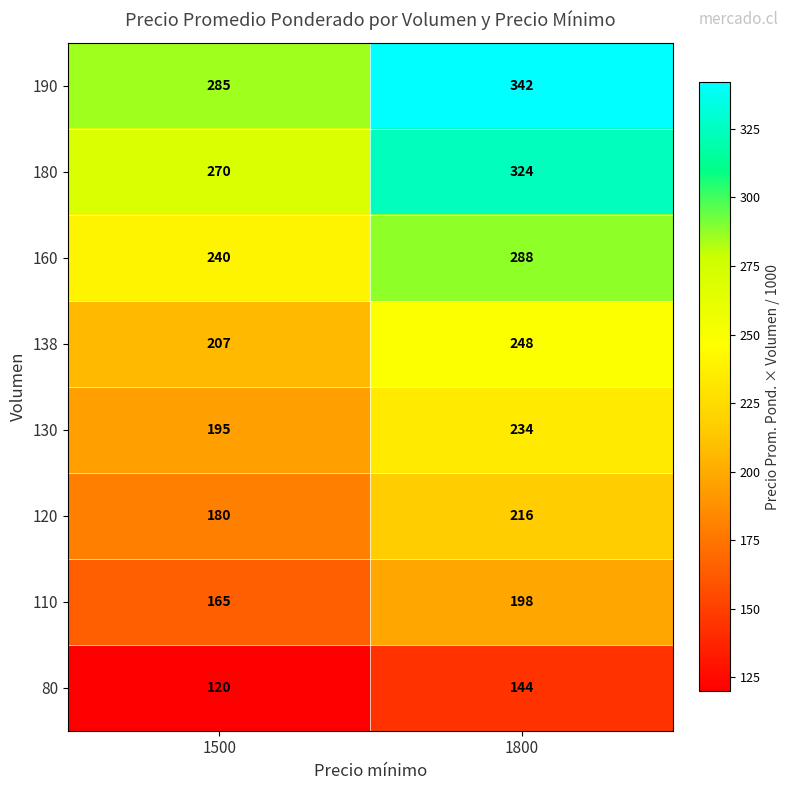

Between 1500 and 1800, which series saw the biggest shift?

190